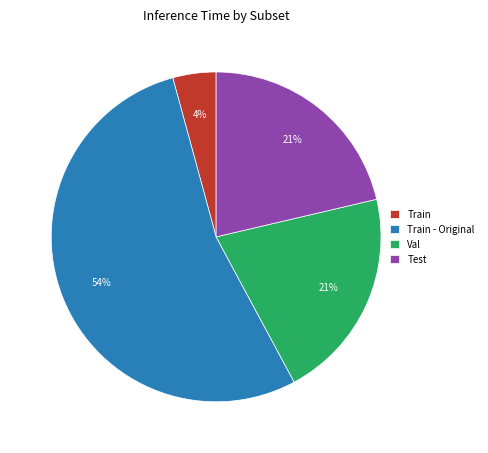

To the nearest percent, what is the average slice percentage?

25%